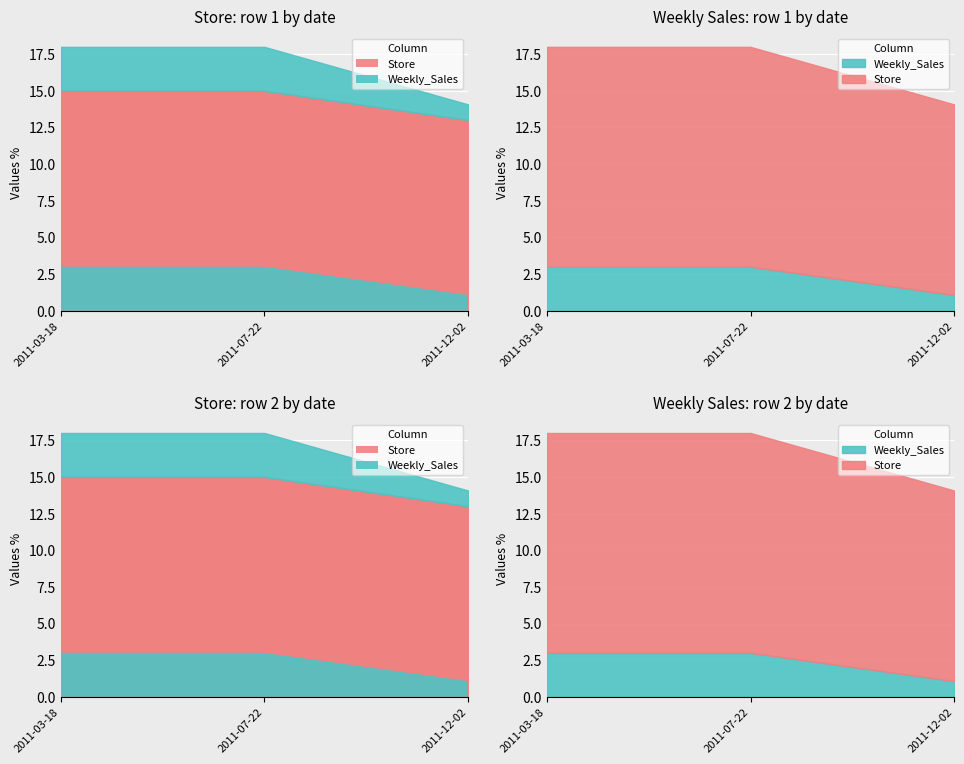

Which category has the lowest value in the Weekly_Sales series?

2011-12-02